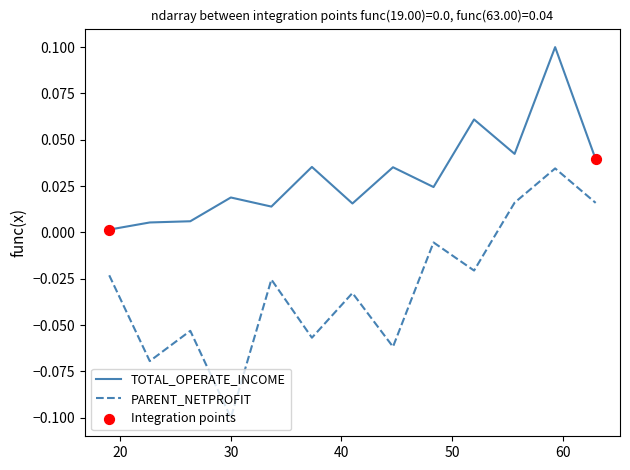

Which series has the widest spread of values?

PARENT_NETPROFIT